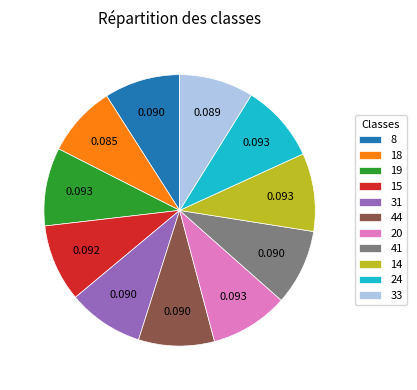

Is the sum of 44 and 31 greater than half?

No